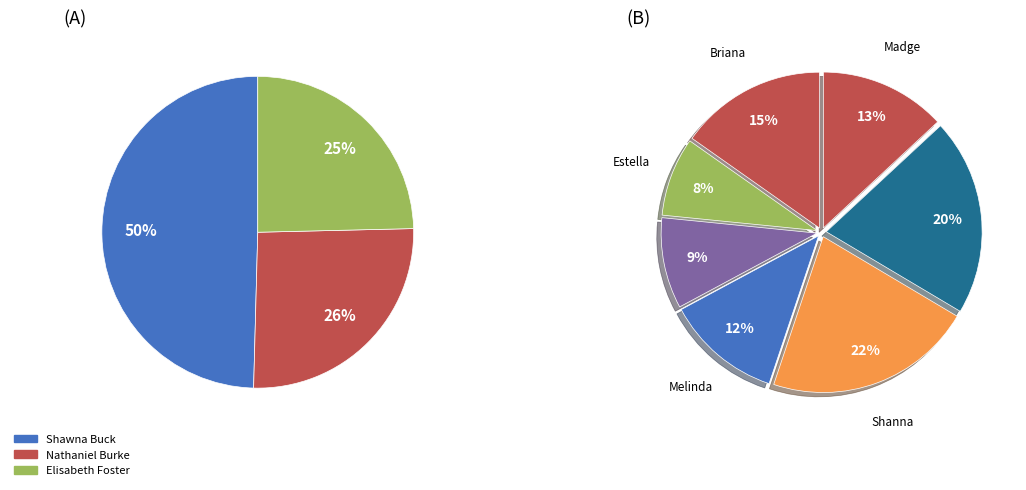

What is the change in value from Estella Potter to Shanna Silva?

+36.8